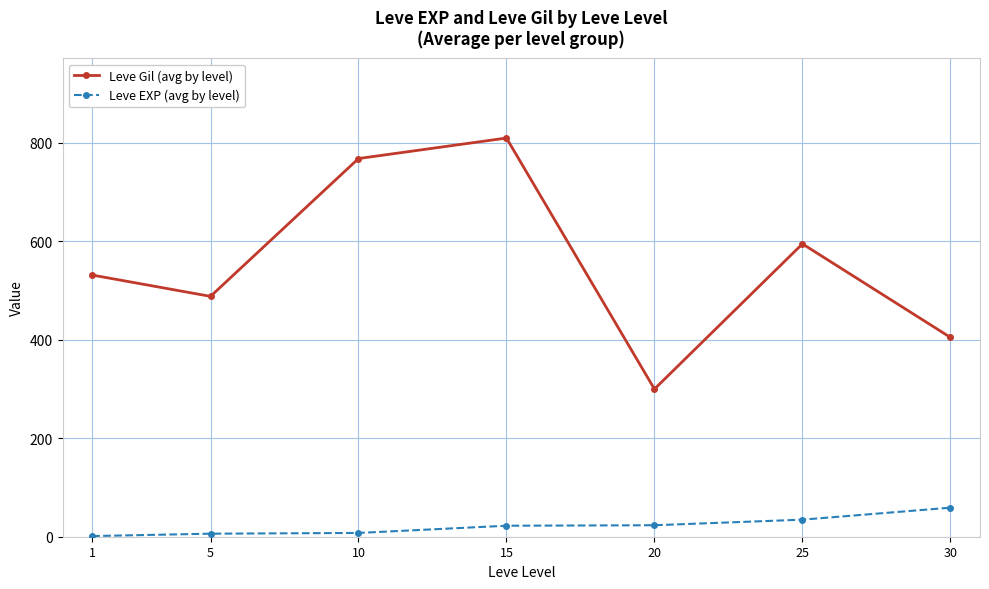

Which category has the highest value in the Leve Gil (avg by level) series?

15